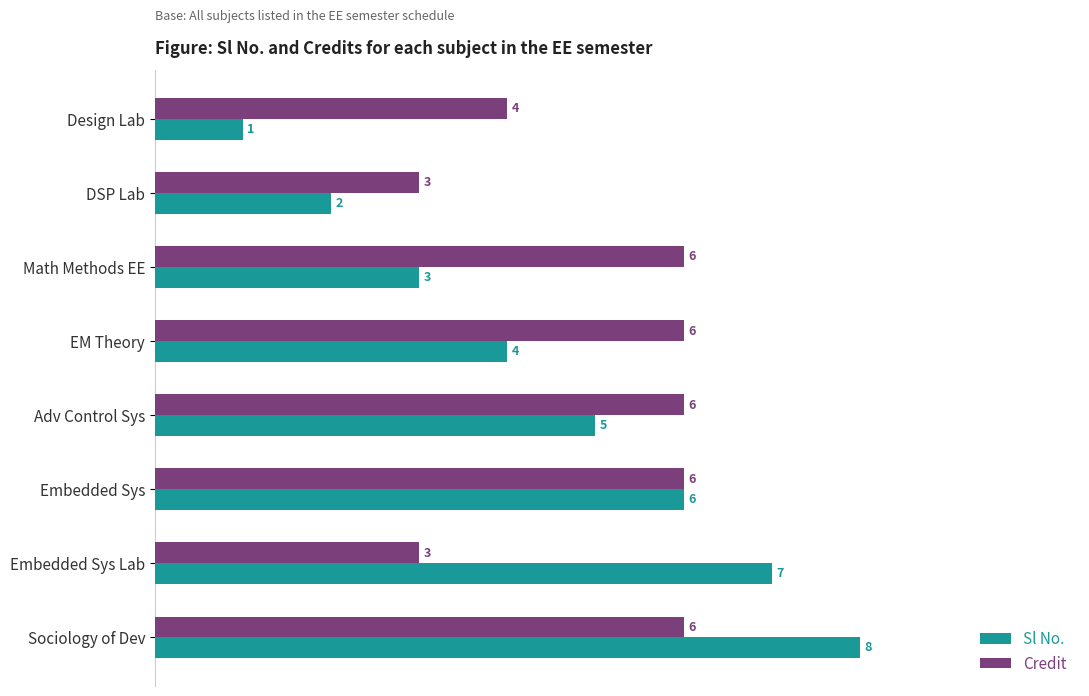

Which series has the widest spread of values?

Sl No.